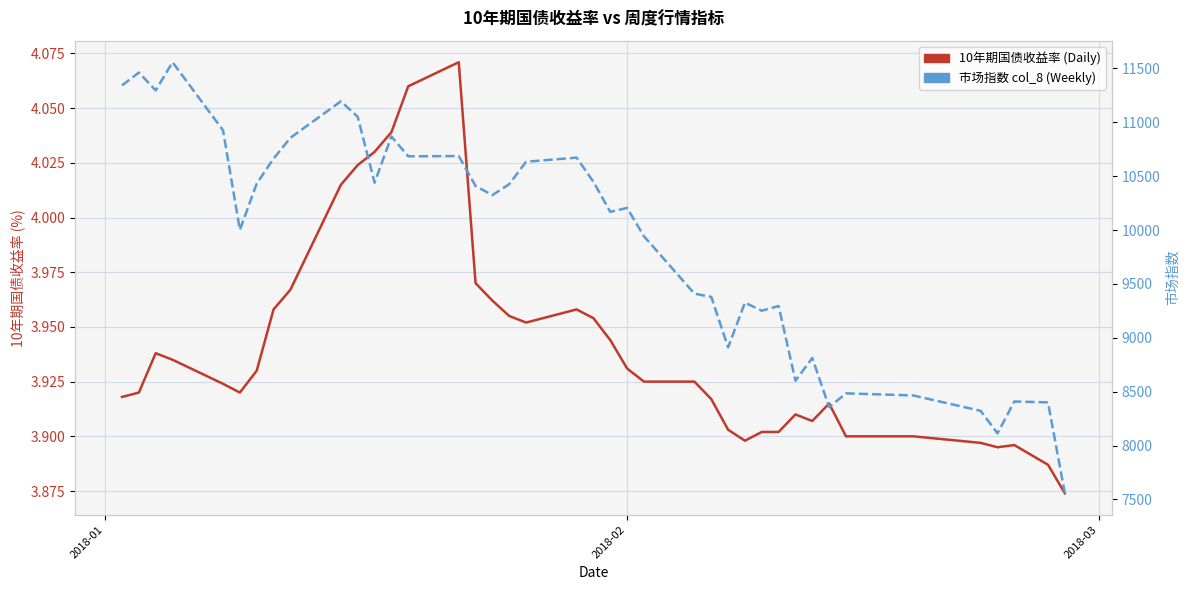

Rank the series by their maximum value, from highest to lowest.

市场指数 (col_8), 10年期国债收益率 (Daily)